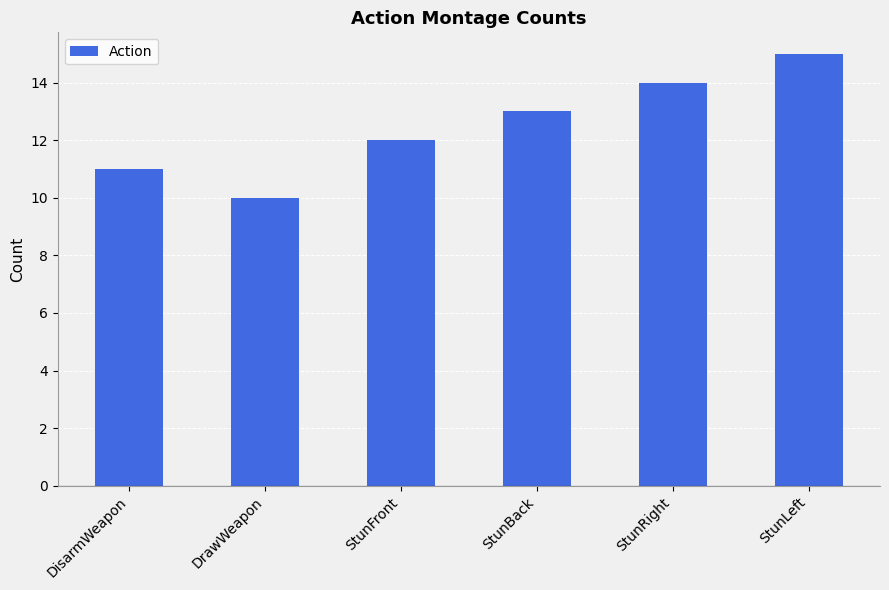

What position from the left is StunBack?

4